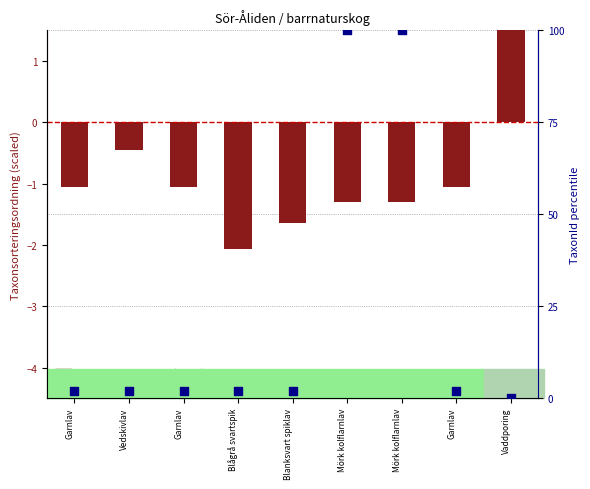

Which series contains the highest Y value?

TaxonId (percentile)